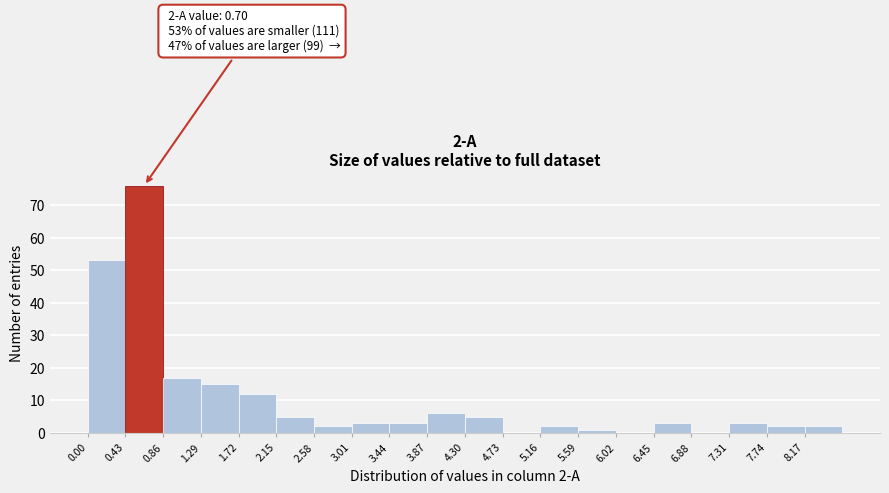

Over which range of the x-axis is the bar tallest?

0.43 to 0.86